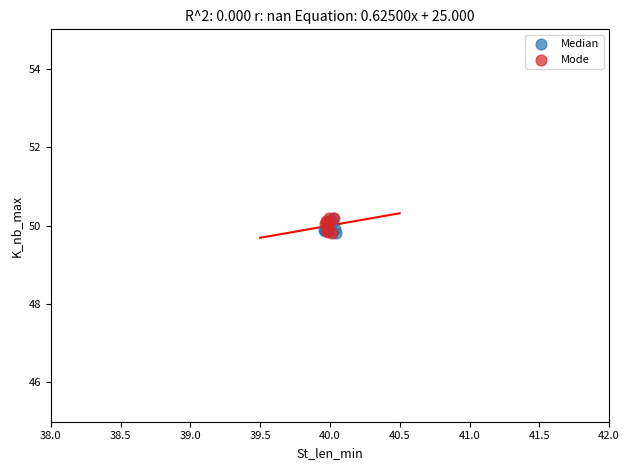

What are all the series names shown in the legend?

Median, Mode